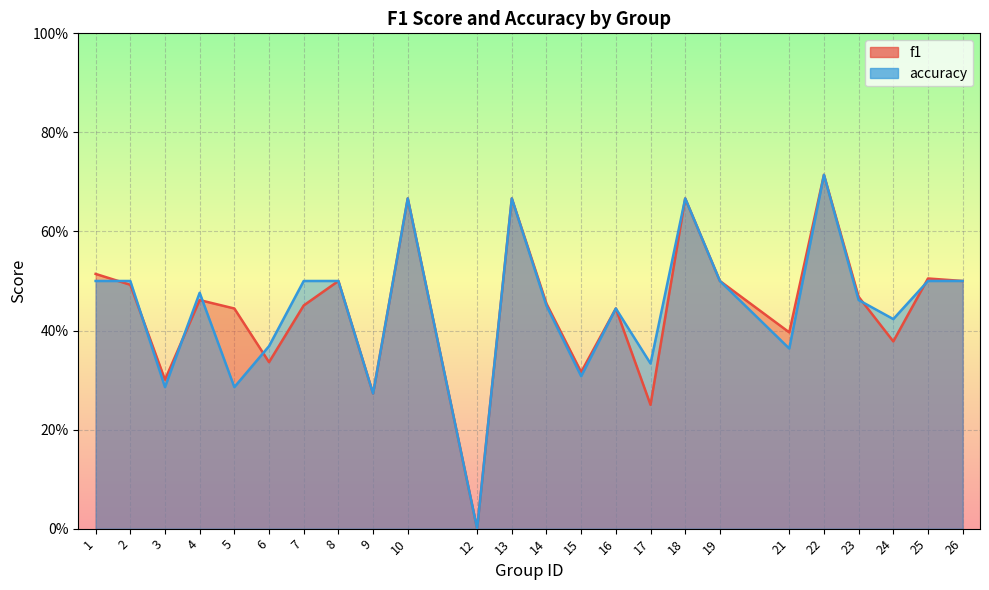

How many data points in f1 are above 0?

23